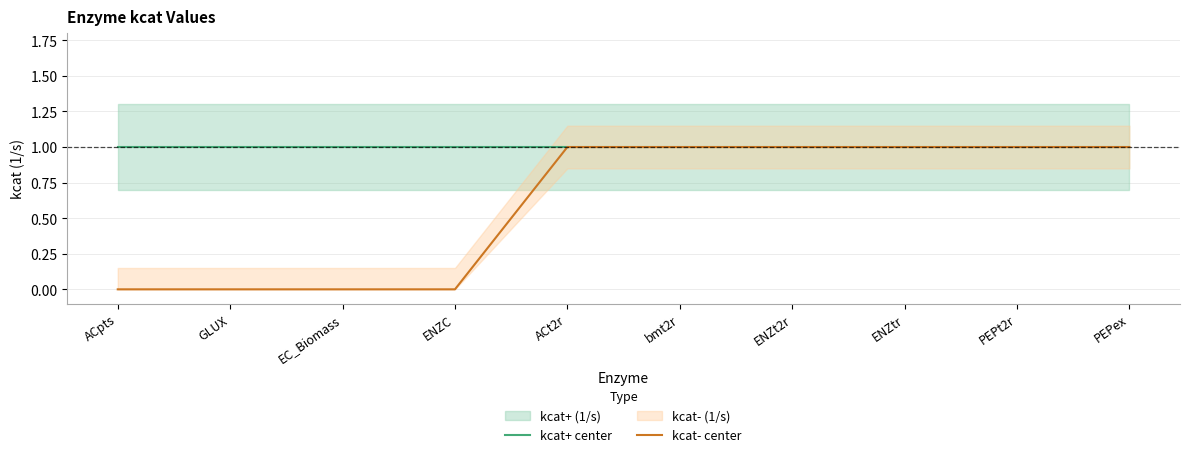

Is this an area chart (filled region under the line)?

No